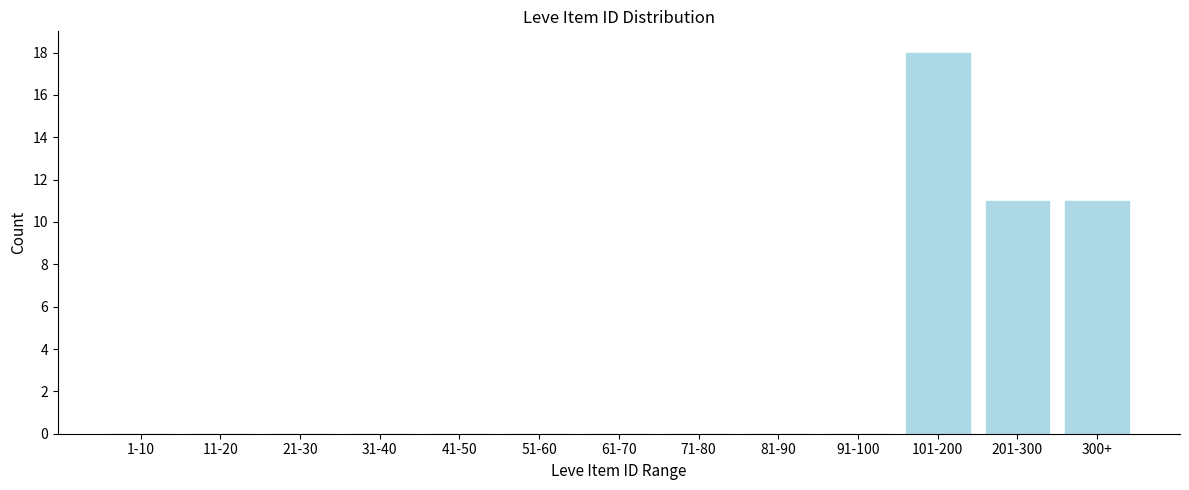

Reading right to left, list all the values displayed in this chart.

300+=11	201-300=11	101-200=18	91-100=0	81-90=0	71-80=0	61-70=0	51-60=0	41-50=0	31-40=0	21-30=0	11-20=0	1-10=0